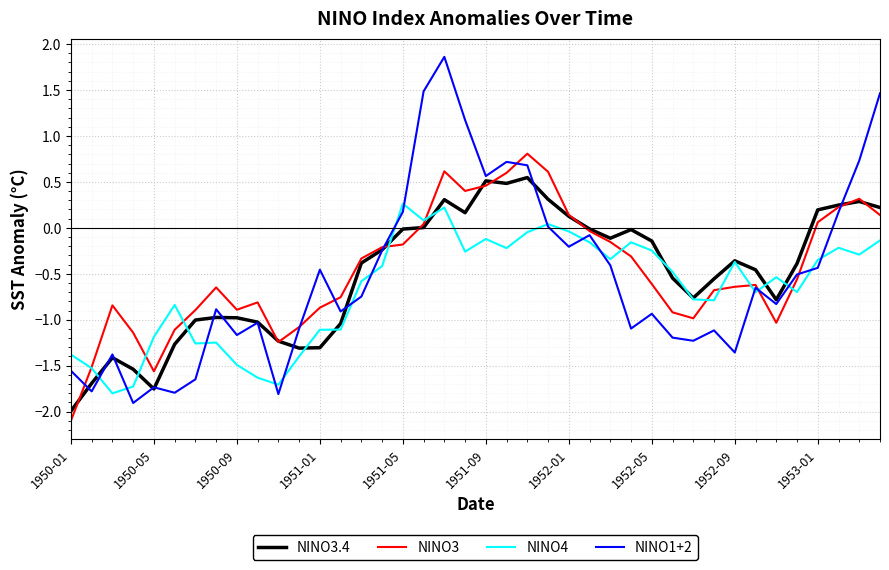

Is this an area chart (filled region under the line)?

No